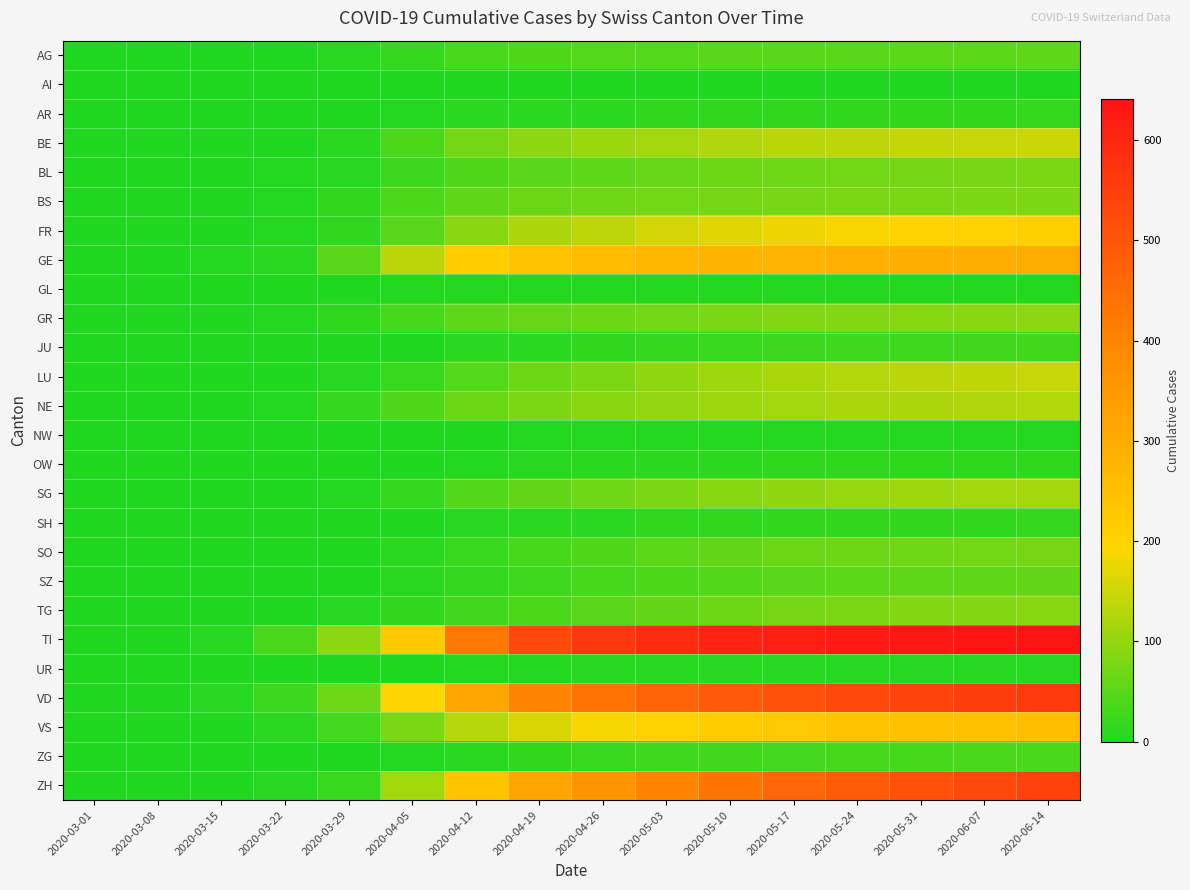

Which series has the widest spread of values?

TI